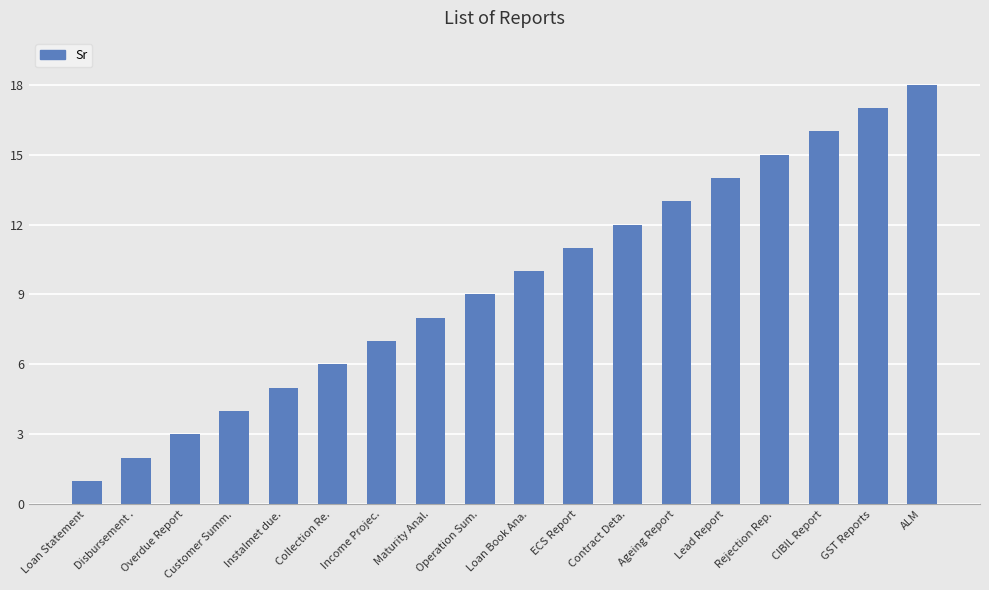

What is the label of the 18th bar from the left?

ALM